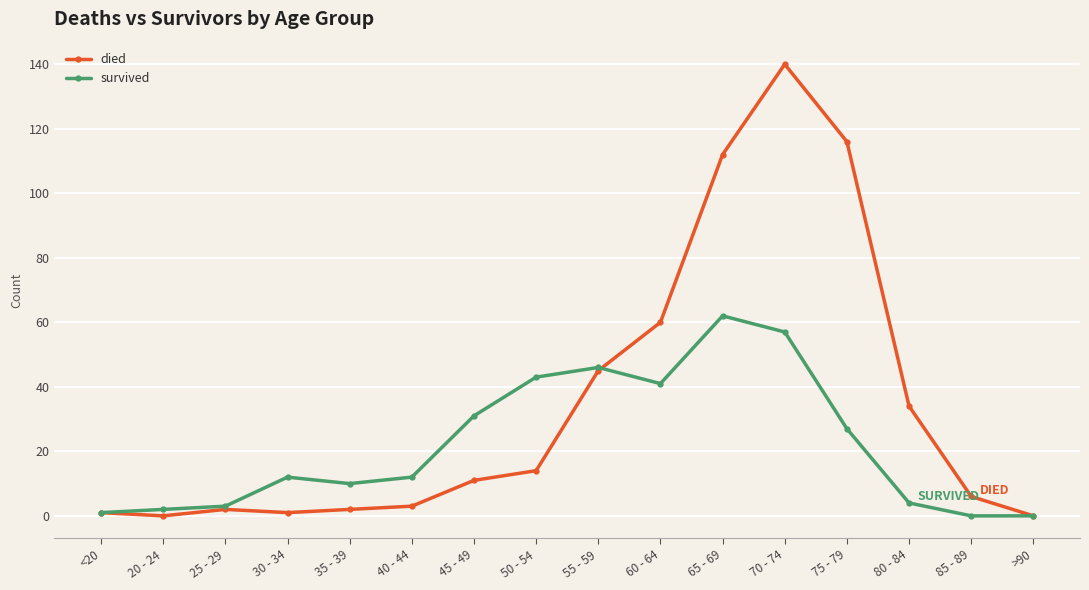

At which label is died closest to 70?

60 - 64